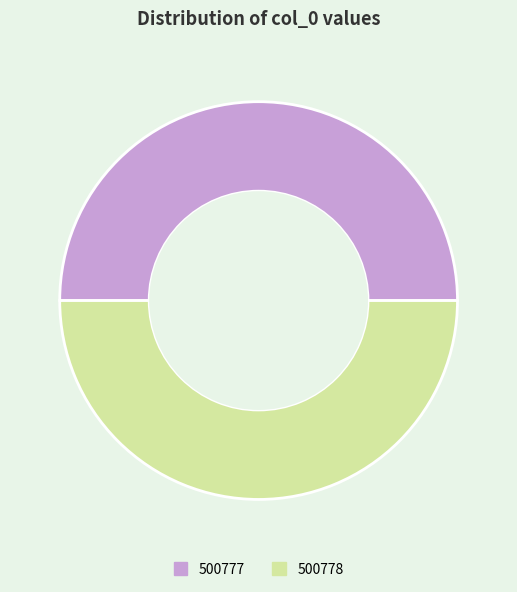

Count the number of slices in the pie.

2